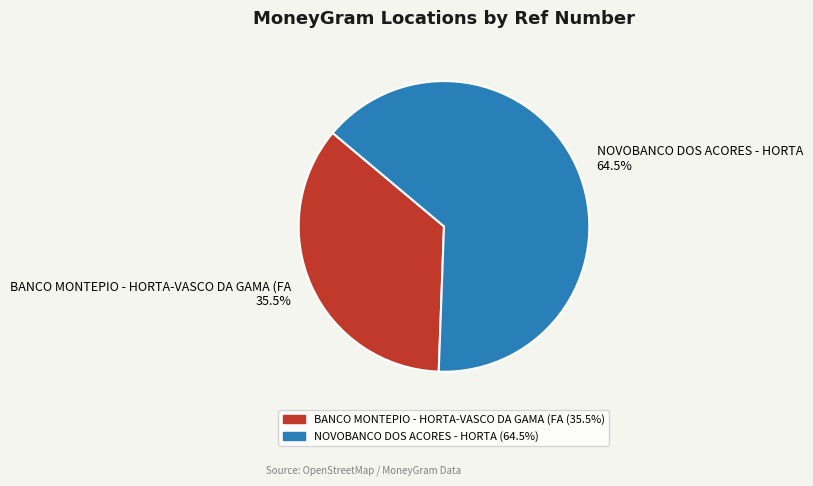

To the nearest percent, what is the difference between the largest and smallest slice percentages?

29%